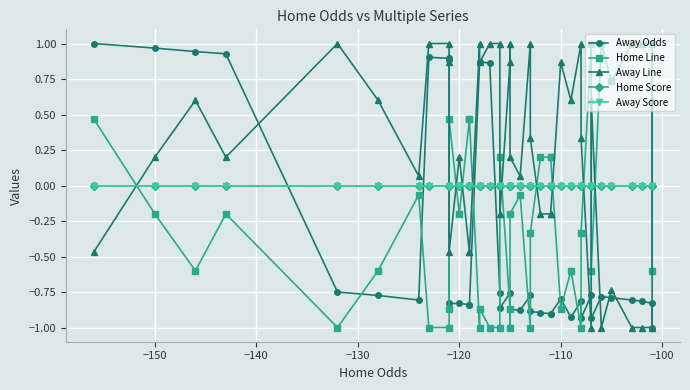

At how many categories does at least one series exceed 0?

40